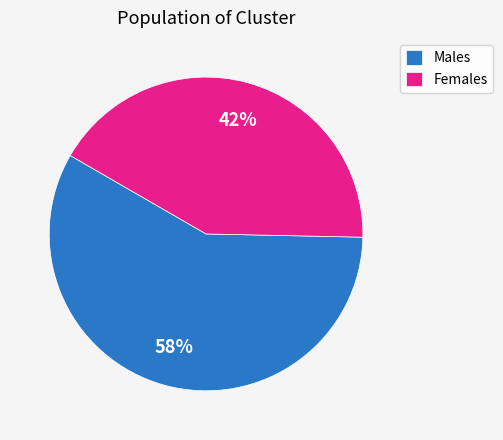

Is it true that Males is 45% of the pie?

False